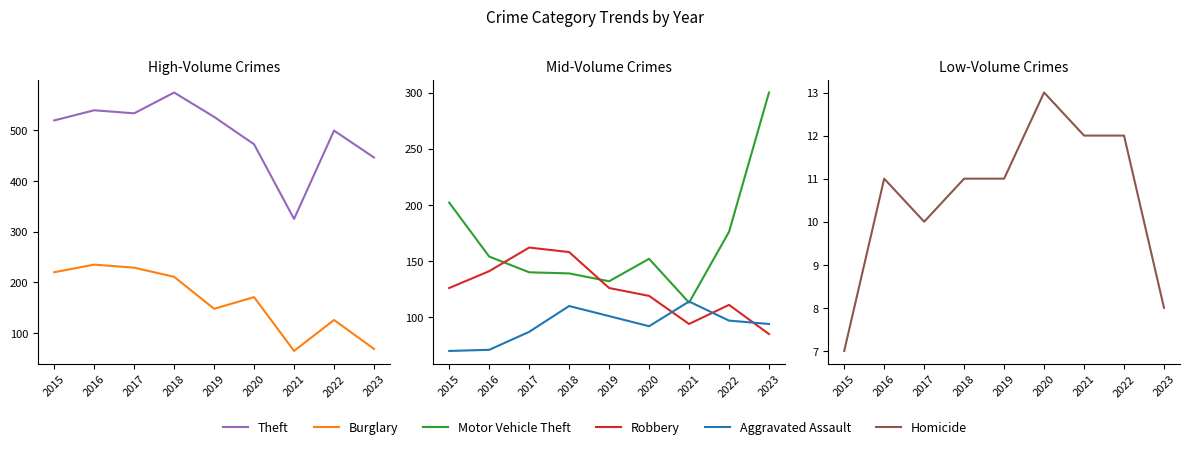

At how many categories does at least one series exceed 188?

9